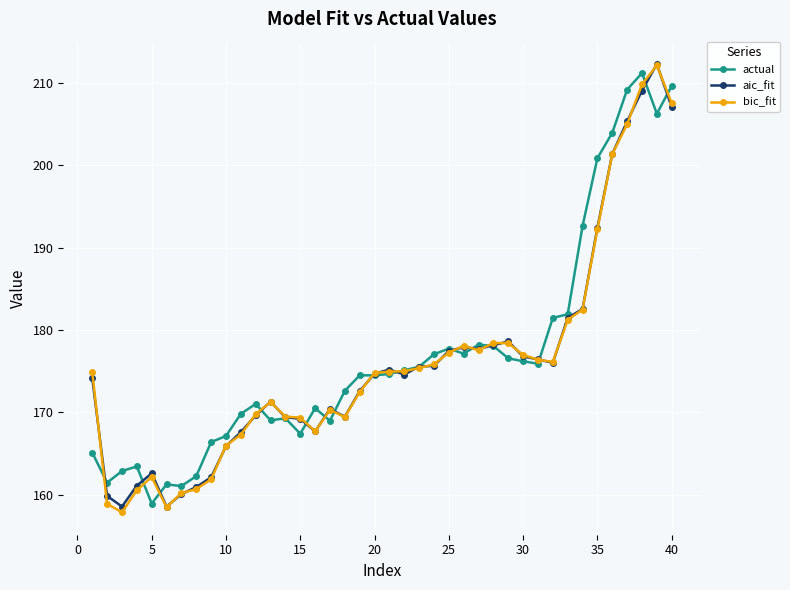

At how many categories does at least one series exceed 168?

31